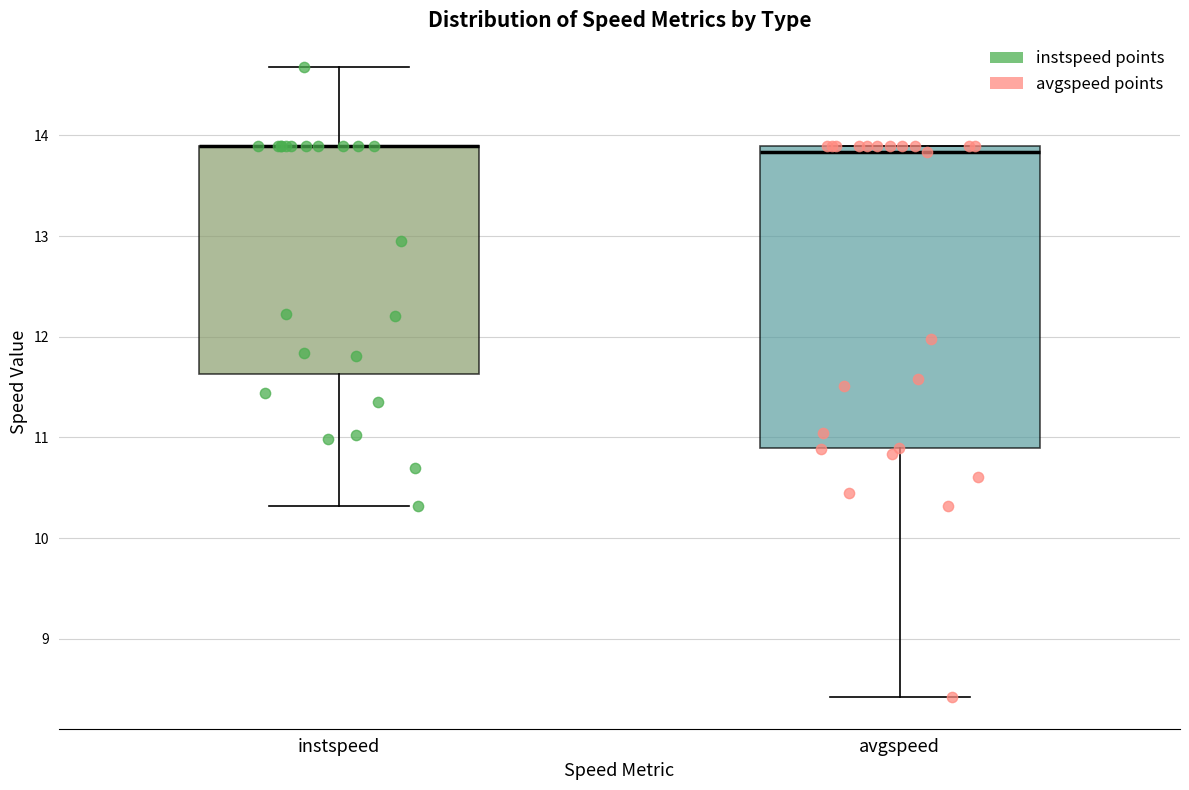

Where does the upper whisker of the box for instspeed end on the y-axis? The values are not printed on the chart, so give them approximately, as read against the axis.

14.7